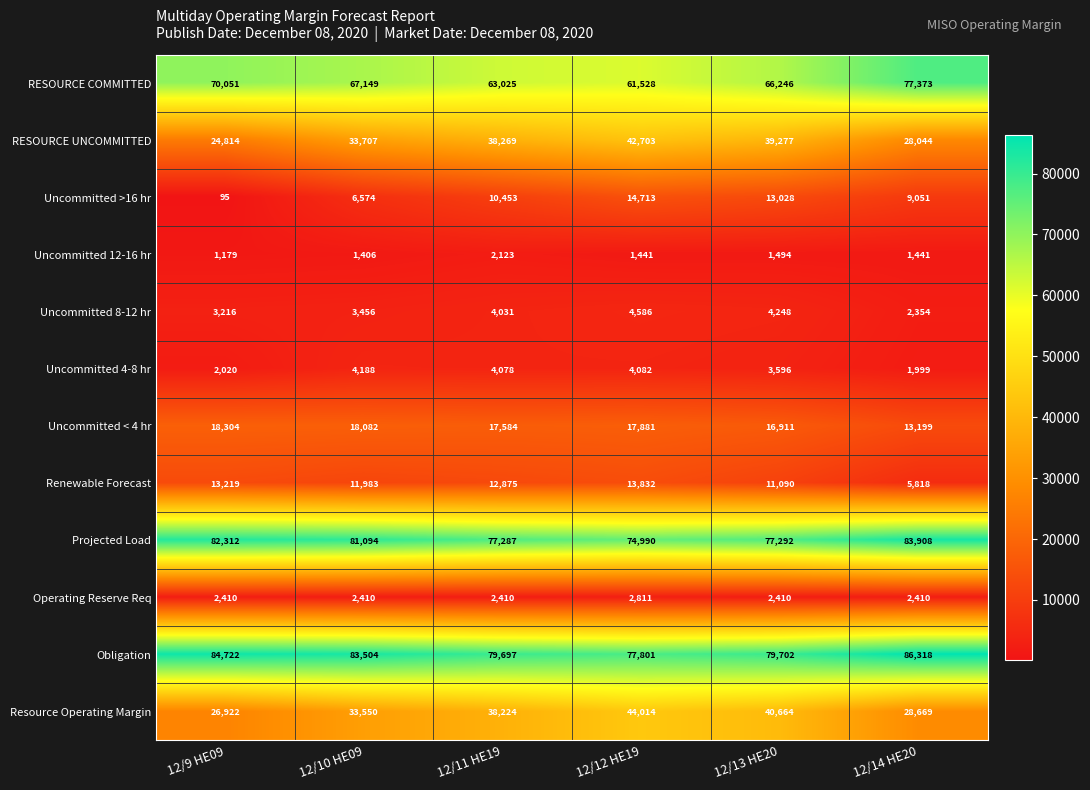

What is the total value across all series at 12/10 HE09?

347103